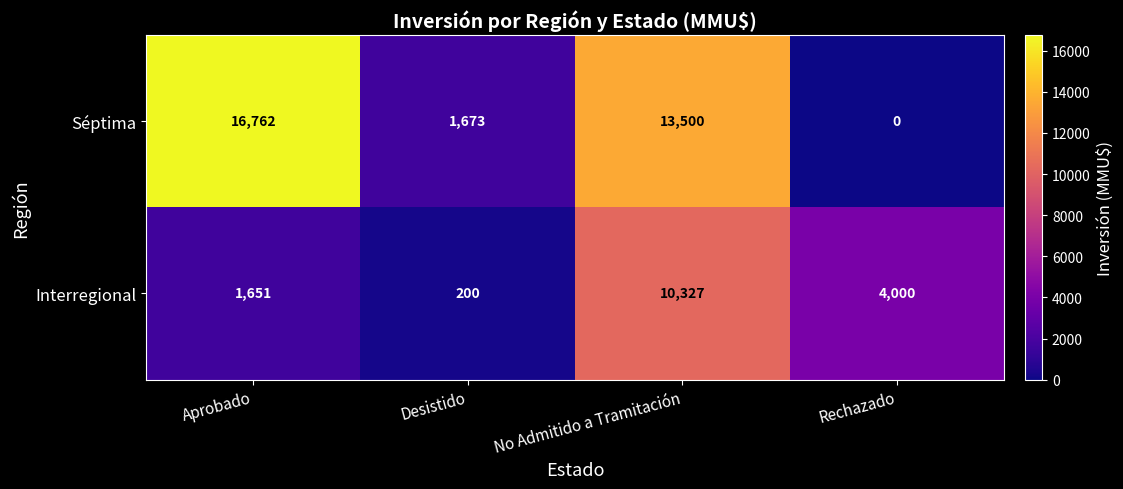

At which category is the sum across all series the highest?

No Admitido a Tramitación